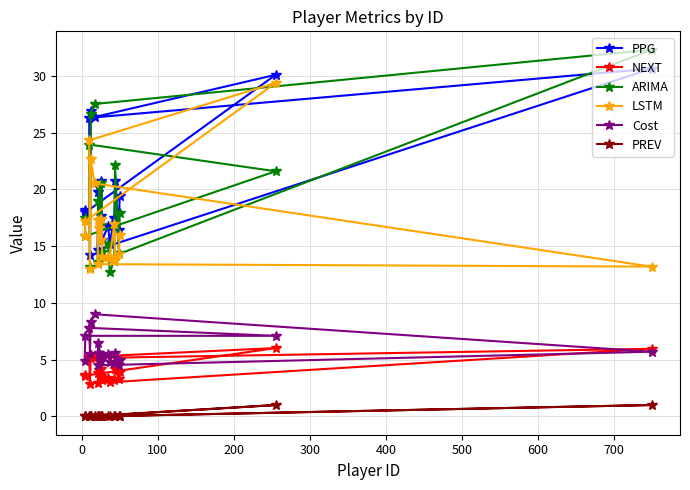

What is the lowest value of the LSTM series?

13.0